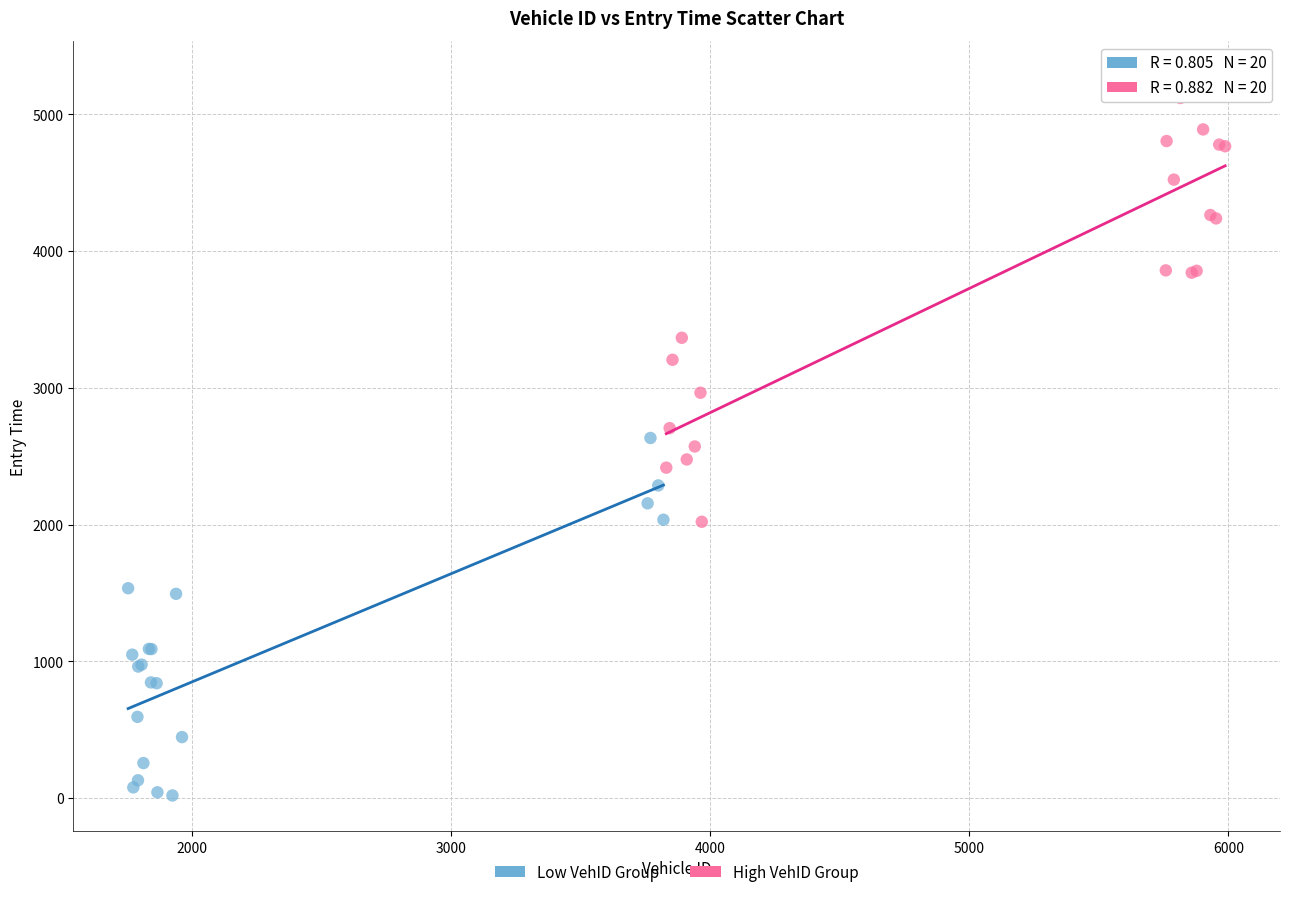

Which series contains the lowest Y value?

Low VehID Group